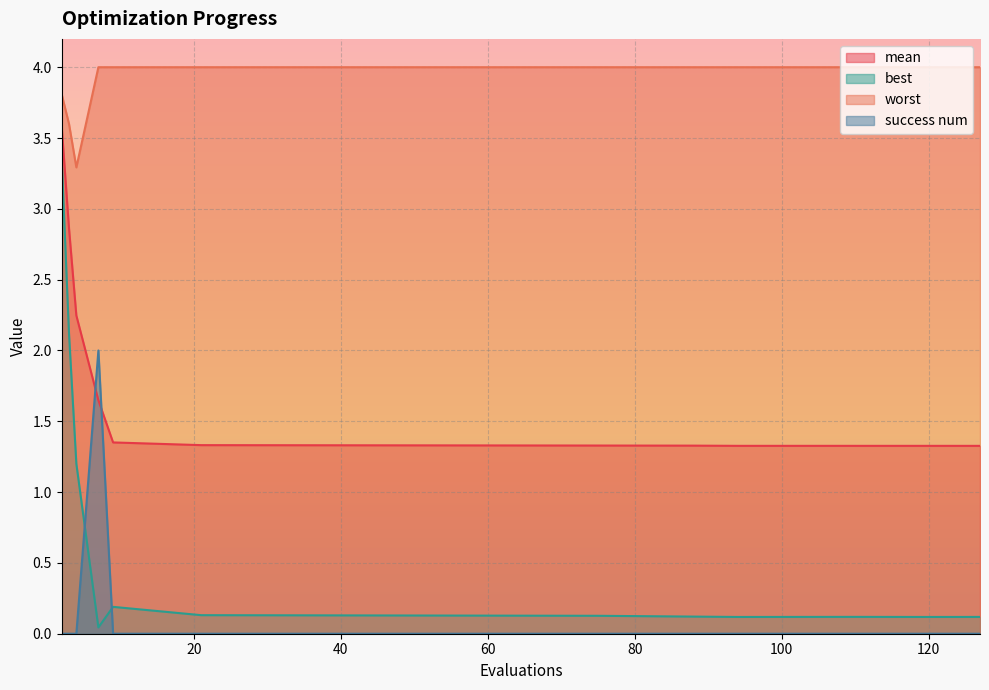

How many times do best and success num cross each other?

2